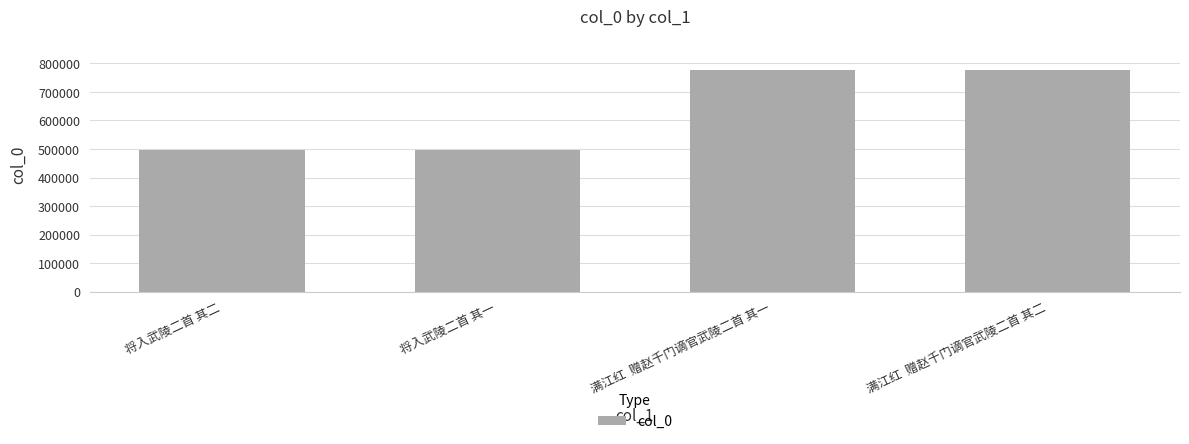

How many series are shown in this chart?

1